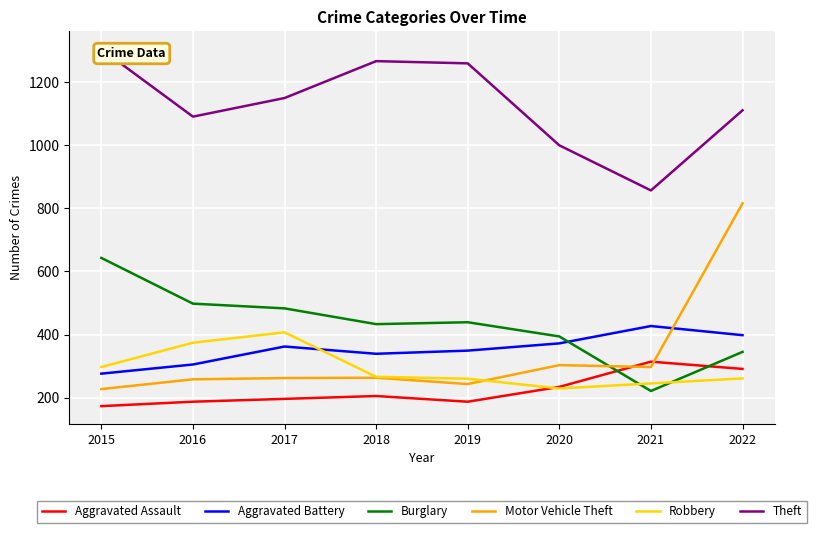

Which has a higher value, 2015 or 2021?

2021